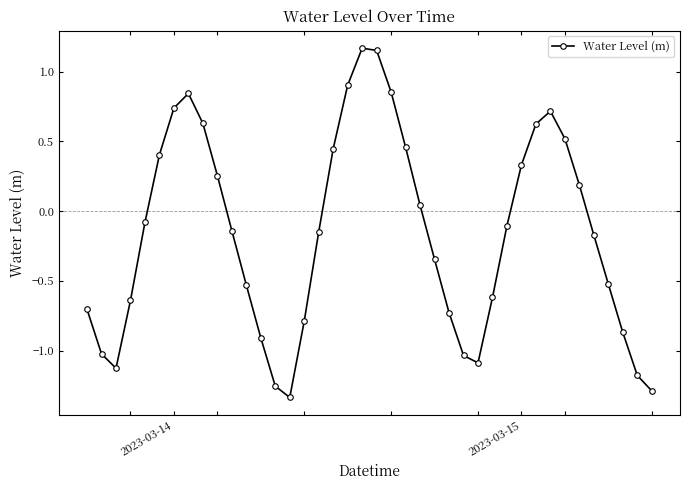

How many distinct data groups are displayed?

1